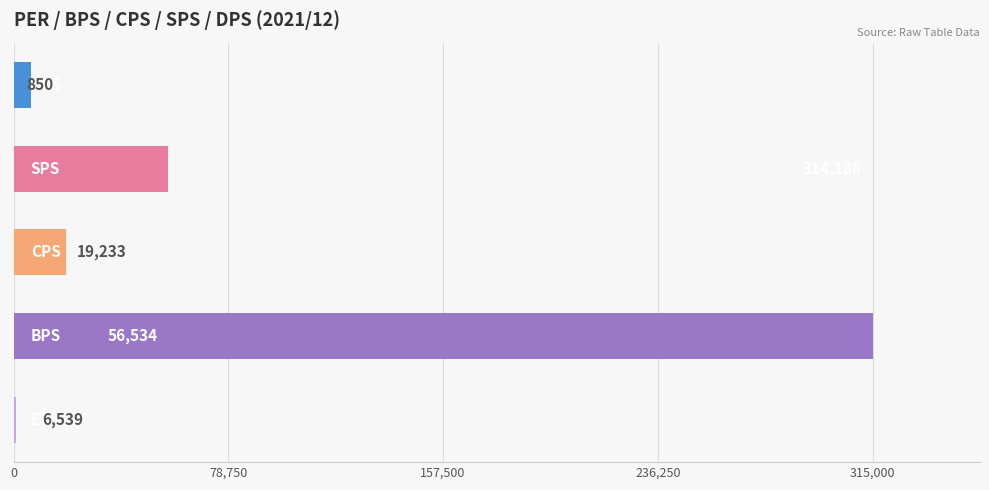

Does the chart contain stacked bars?

No